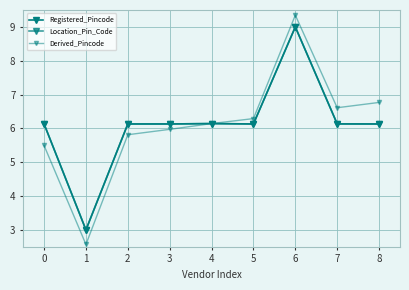

Does the chart have visible grid lines?

Yes